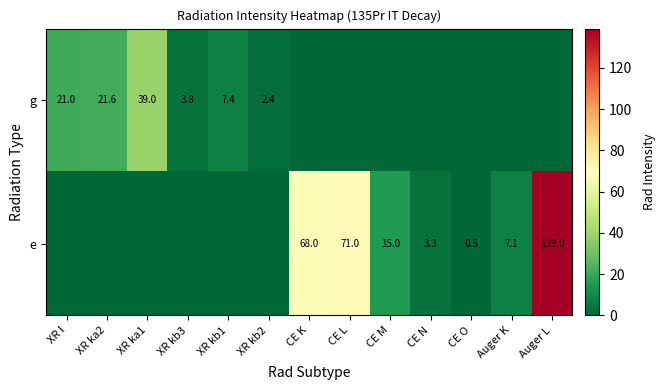

Is the value of g at XR kb2 greater than the value of e at CE N?

No